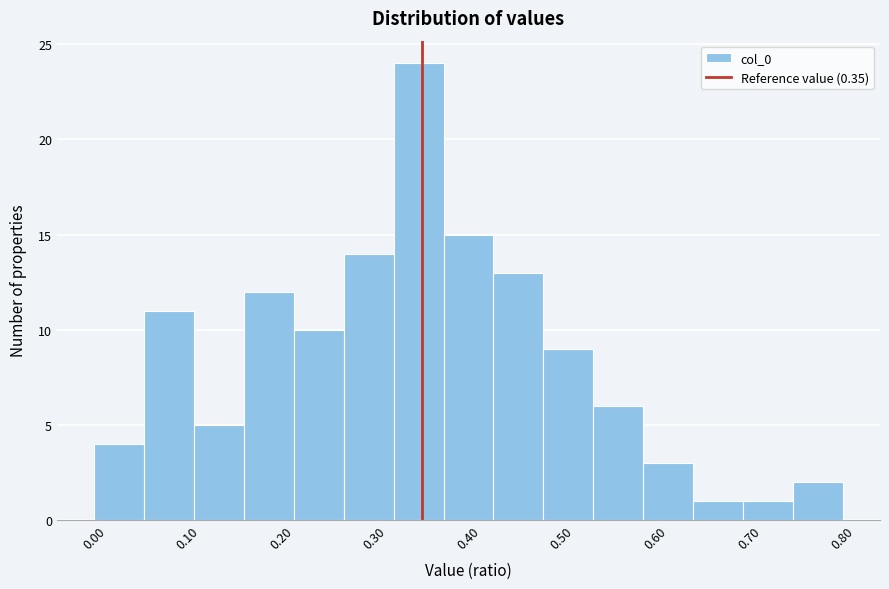

Reading left to right, transcribe this chart: for each bar, give the range it covers on the x-axis and its height. Neither the bar edges nor the heights are printed on the chart, so give them approximately, as read against the axes.

0.00 to 0.05: 4
0.05 to 0.11: 11
0.11 to 0.16: 5
0.16 to 0.21: 12
0.21 to 0.27: 10
0.27 to 0.32: 14
0.32 to 0.37: 24
0.37 to 0.43: 15
0.43 to 0.48: 13
0.48 to 0.53: 9
0.53 to 0.59: 6
0.59 to 0.64: 3
0.64 to 0.69: 1
0.69 to 0.75: 1
0.75 to 0.80: 2